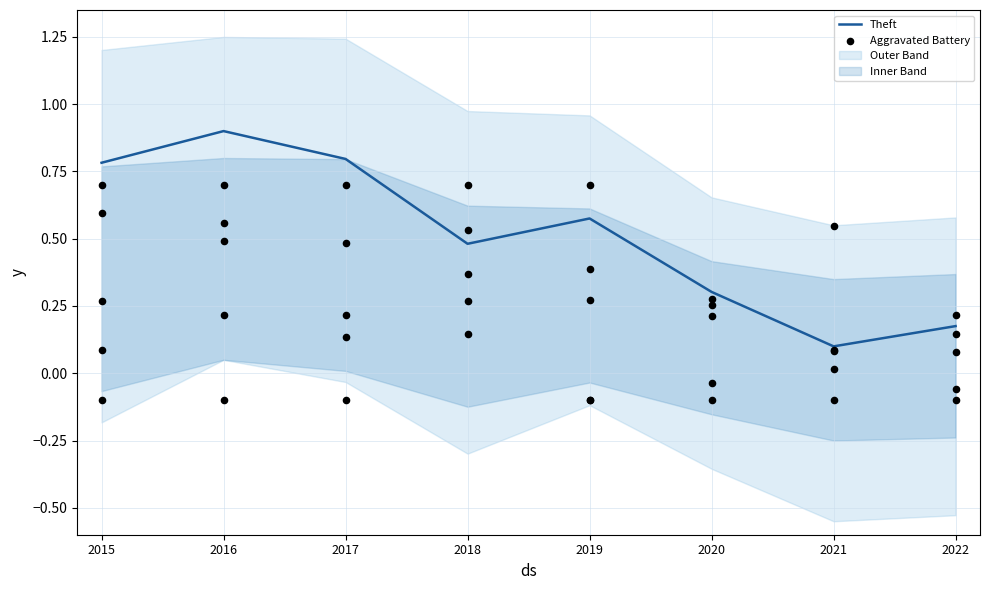

What are all the series names shown in the legend?

Theft, Aggravated Battery